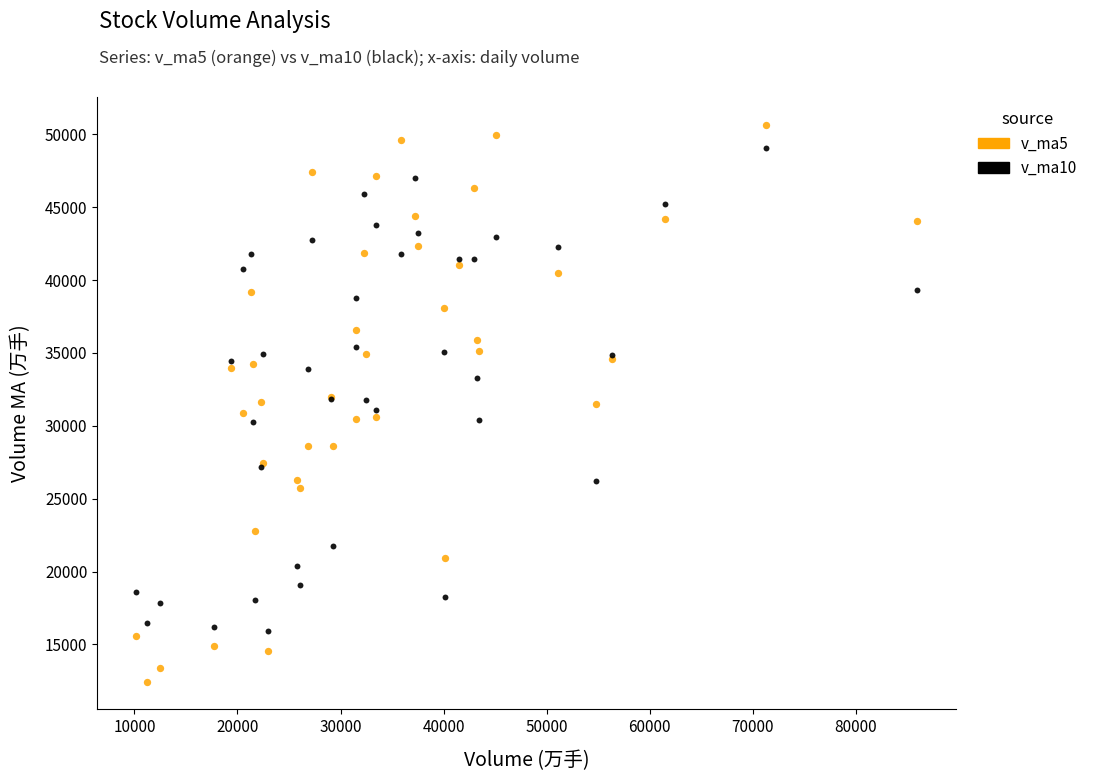

Which series reaches the maximum Y coordinate?

v_ma5